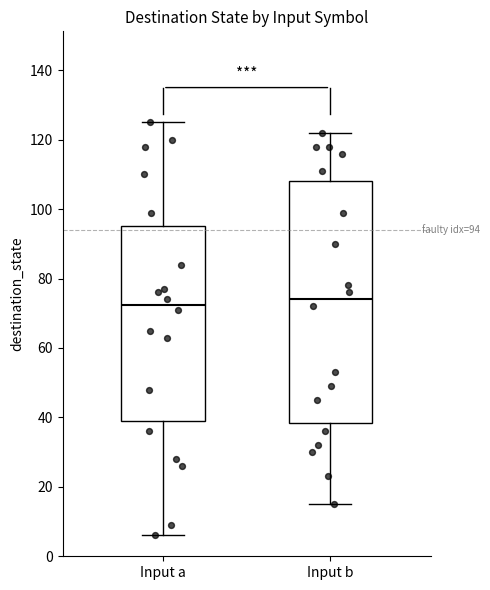

Comparing the boxes themselves (not the whiskers), which one is the tallest?

Input b